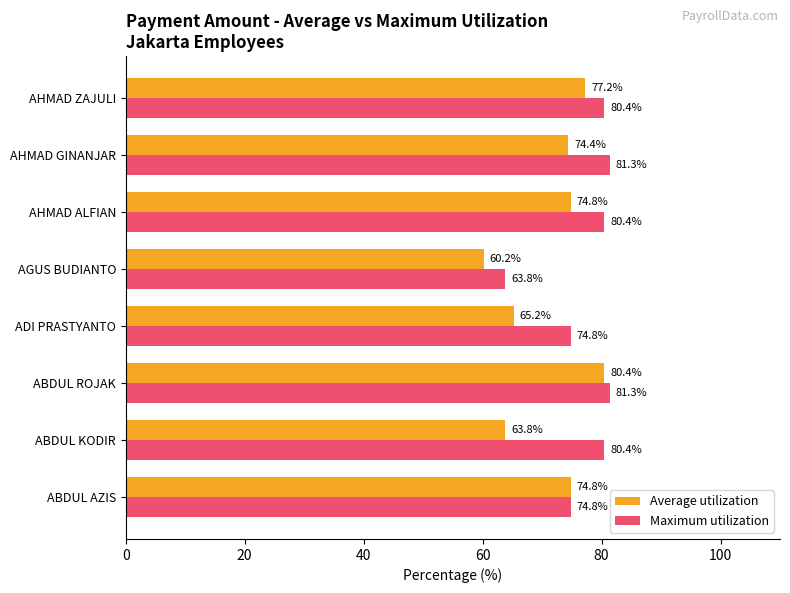

At ADI PRASTYANTO, list the series in order from largest to smallest.

Maximum utilization, Average utilization